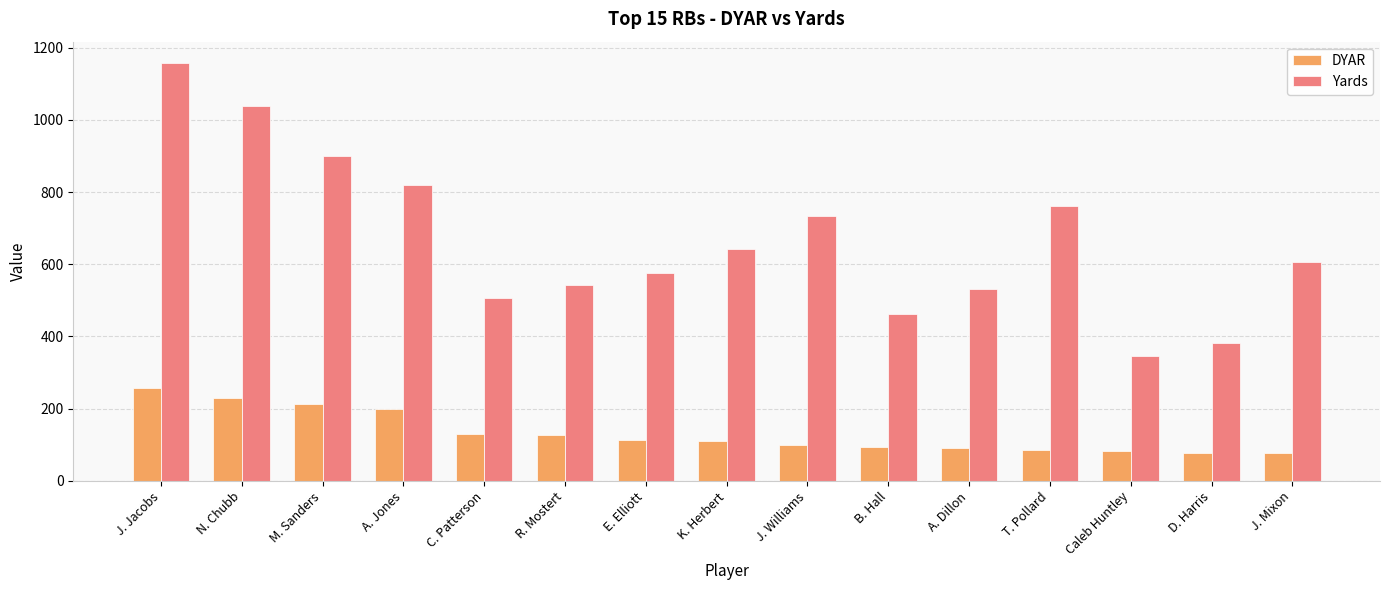

At J. Mixon, list the series in order from largest to smallest.

Yards, DYAR